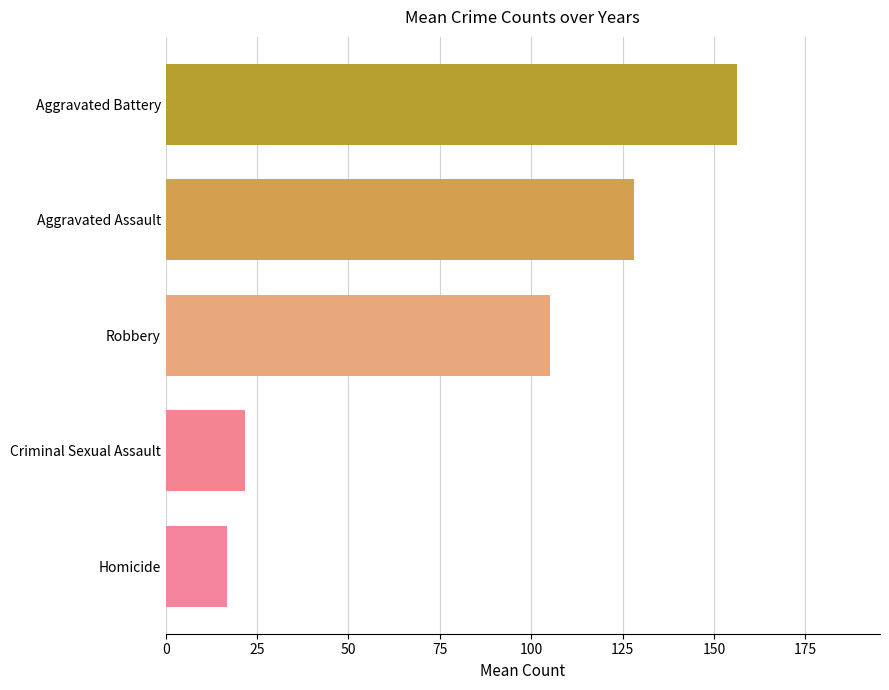

Is it true that Robbery equals 107 at 2020?

True